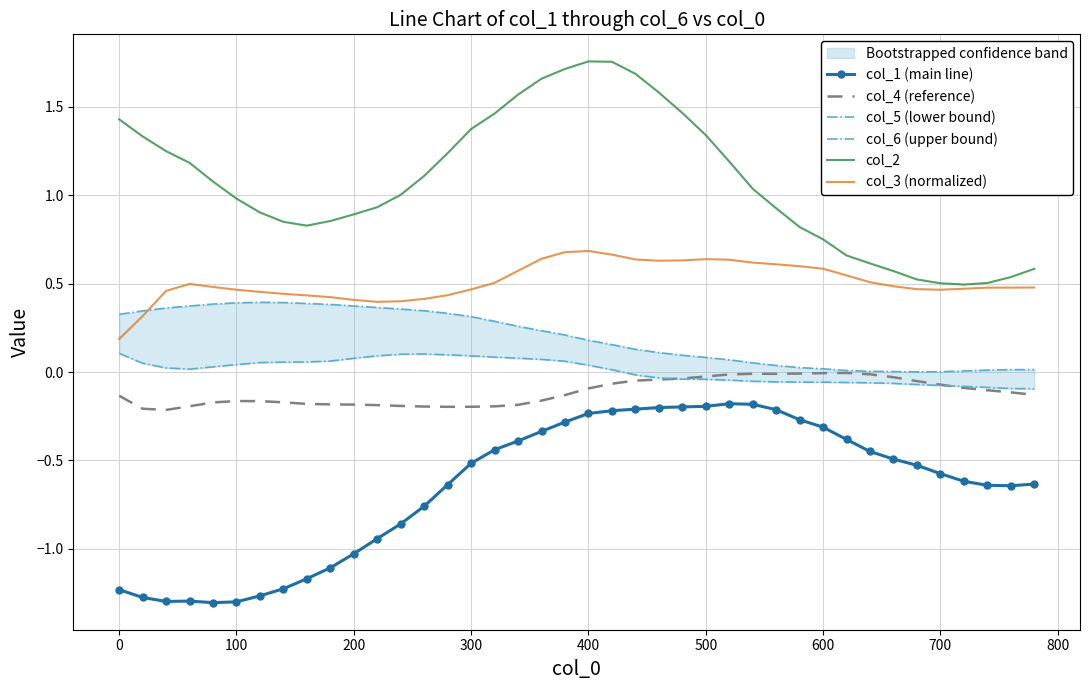

True or false: col_3 (normalized) and col_4 (reference) intersect in this chart.

False